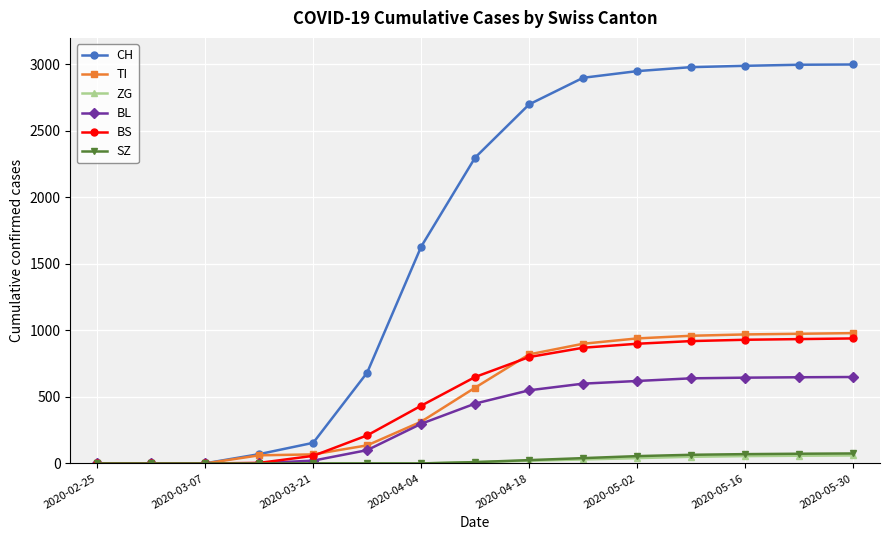

Count the number of data series in this chart.

6